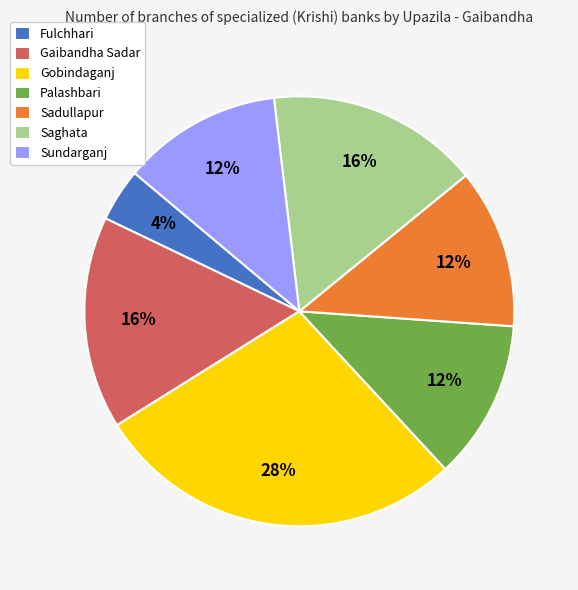

How many slices are in this pie chart?

7